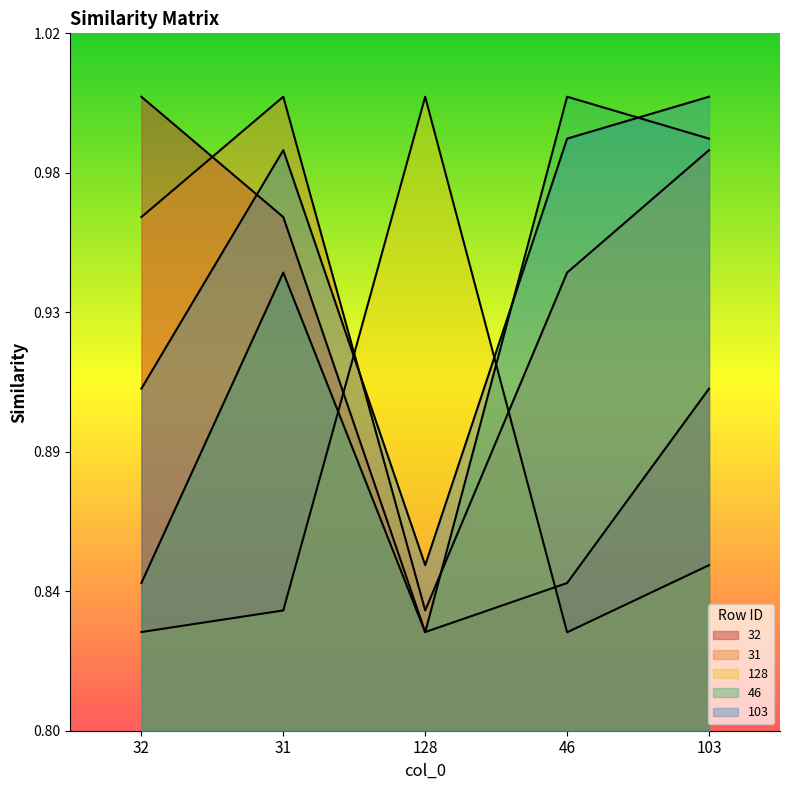

Is it true that 31 equals 0.5 at 31?

False